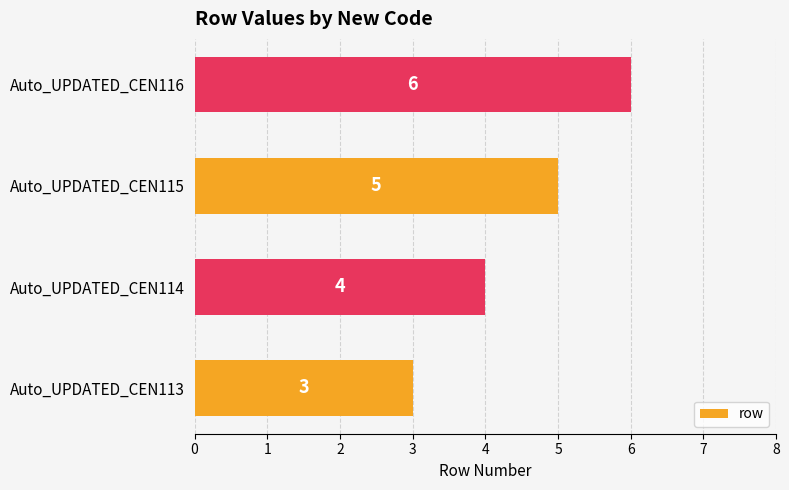

Reading bottom to top, list all the values displayed in this chart.

Auto_UPDATED_CEN113=3	Auto_UPDATED_CEN114=4	Auto_UPDATED_CEN115=5	Auto_UPDATED_CEN116=6